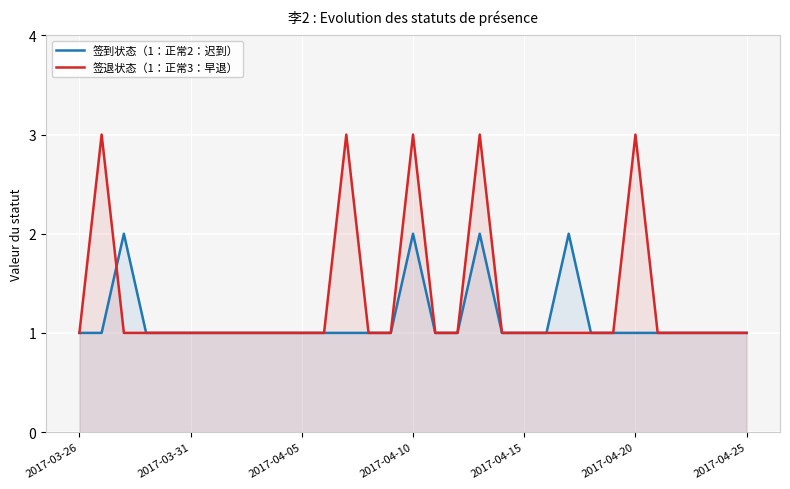

True or false: 签到状态（1：正常2：迟到） has more than 1 interior local peaks.

True